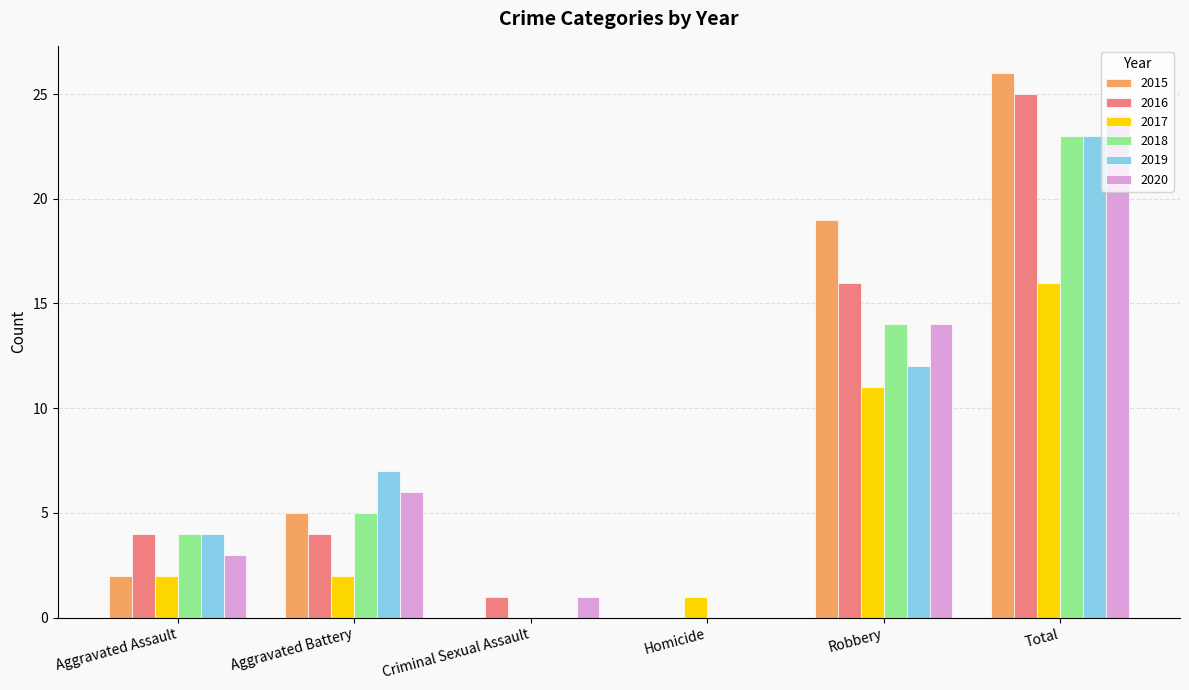

What is the sum of the 2020 values at Homicide and Aggravated Battery?

6